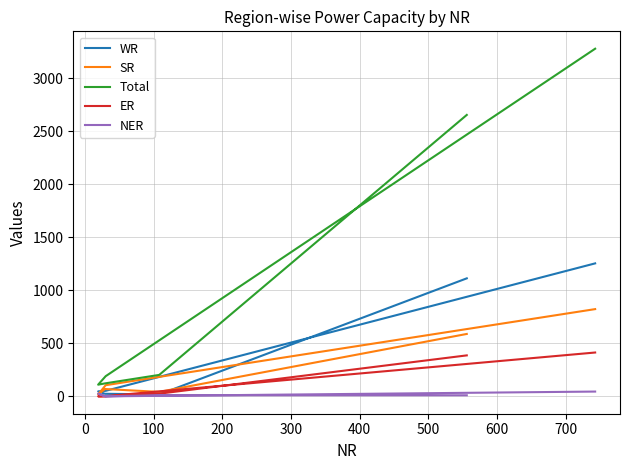

Does the chart display data point markers on the line(s)?

No